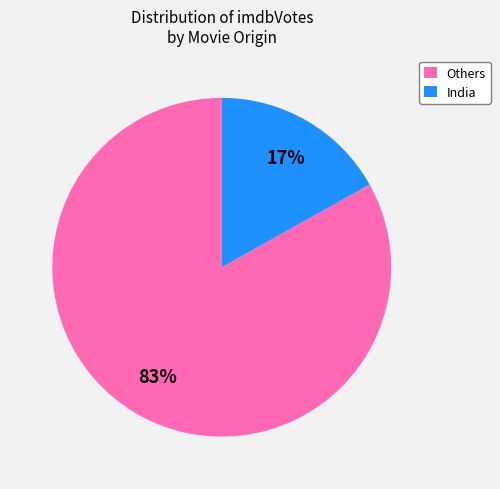

To the nearest percent, what portion does Others represent?

83%